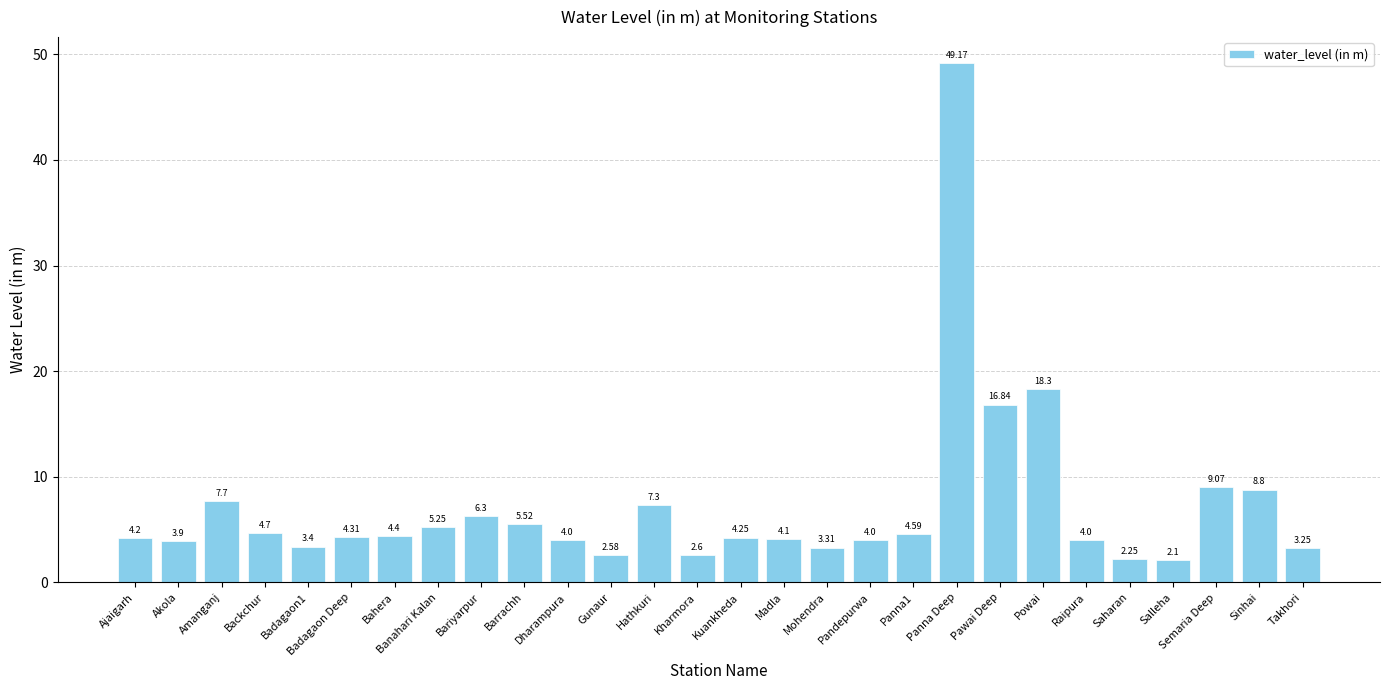

How many data points does each series have?

28